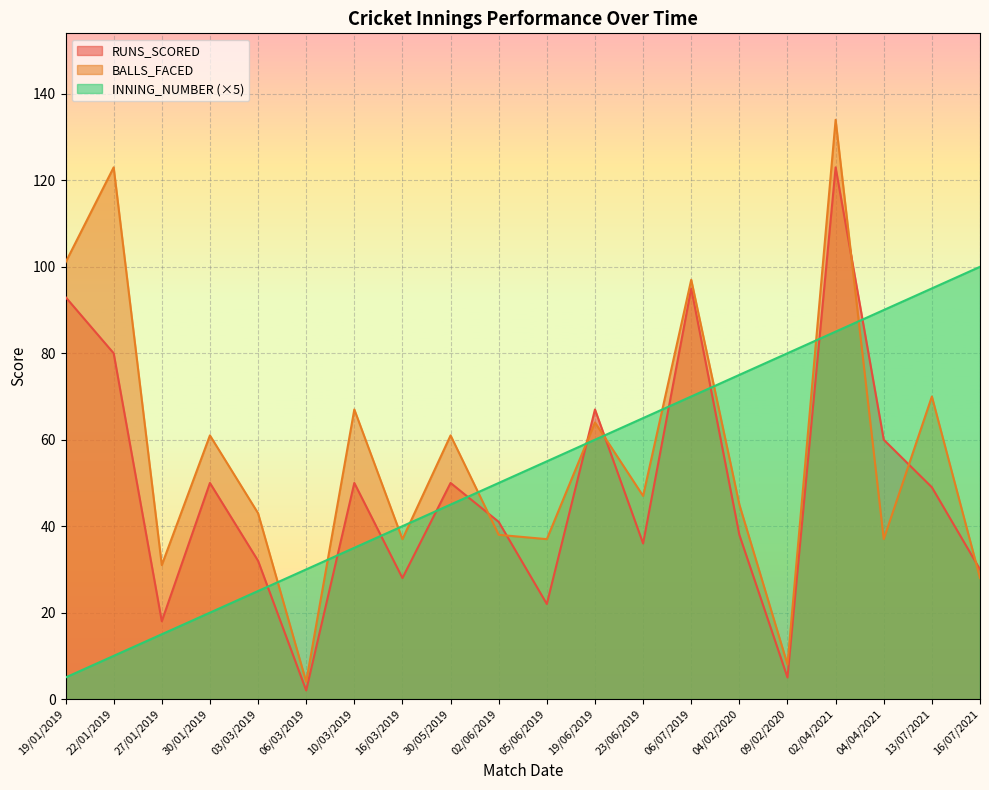

What is the value of the INNING_NUMBER point at the 7th from the left?

35